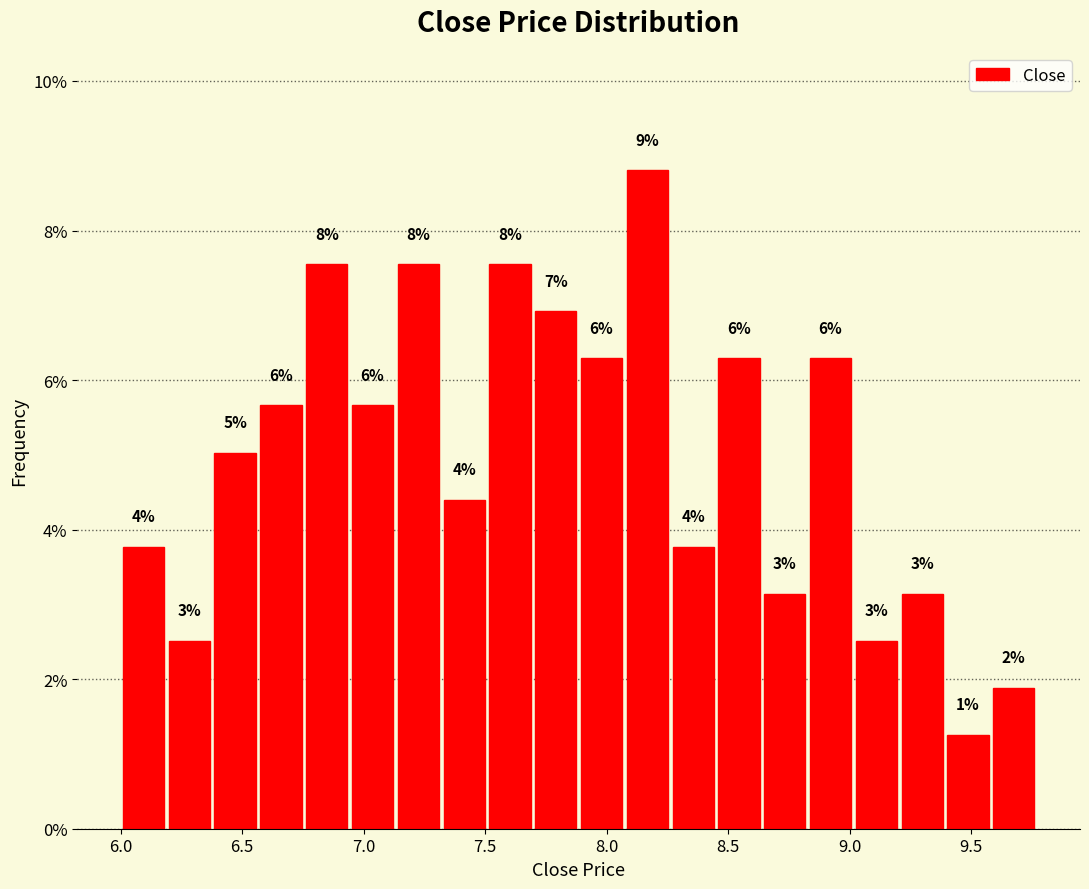

Around what value on the x-axis is the tallest bar? Give the approximate position of its centre, as read against the axis.

8.15